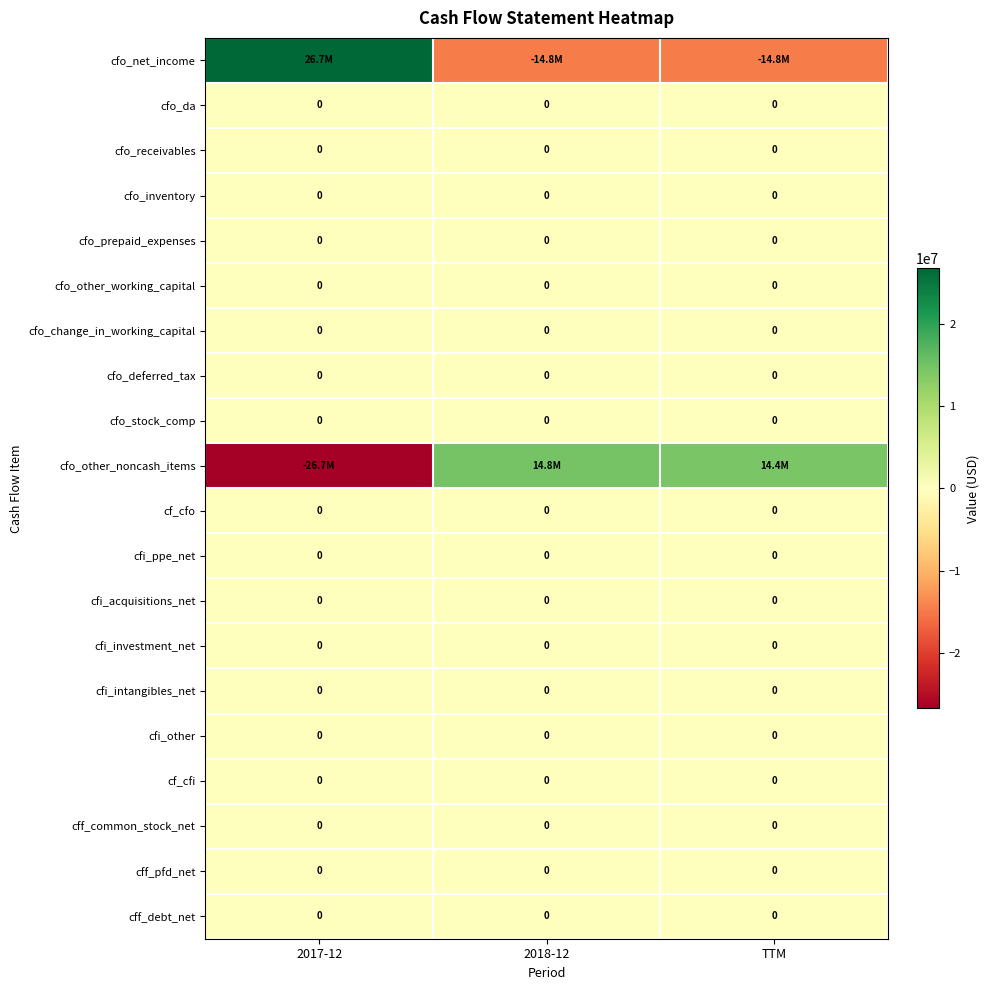

The value of cfo_prepaid_expenses at 2018-12 is 0. True or false?

True